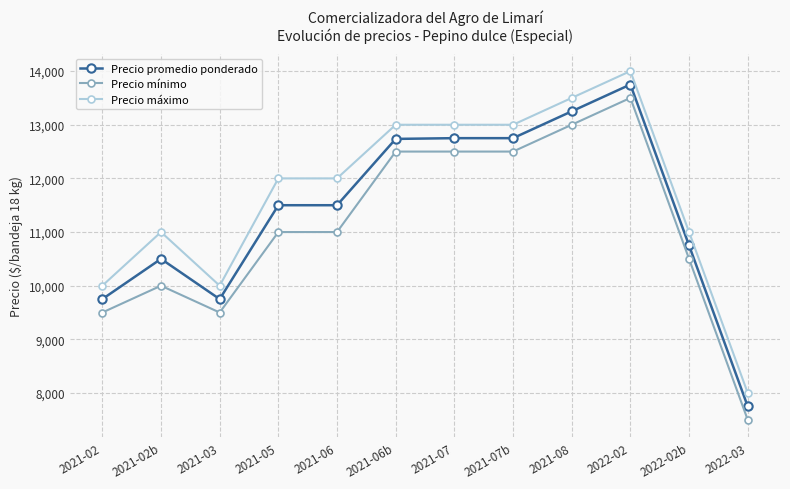

How many data points does each series have?

12